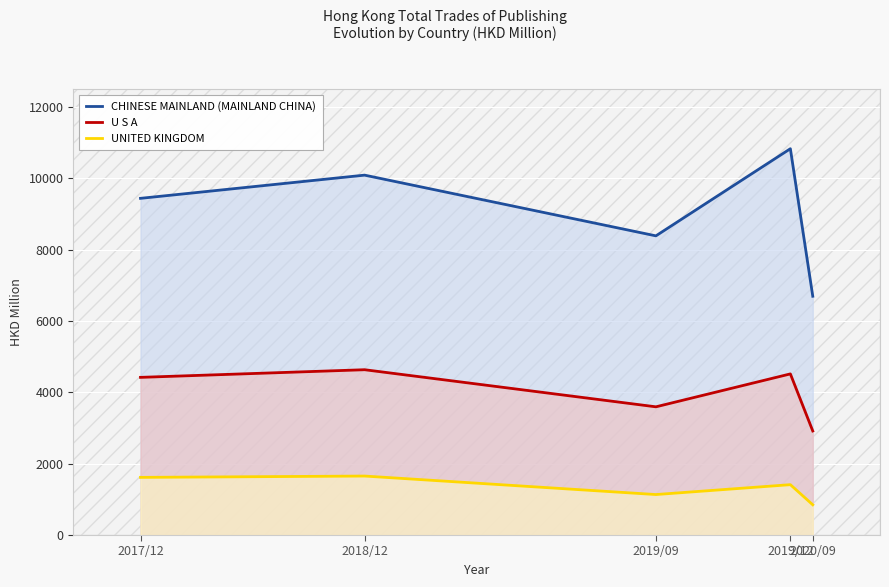

True or false: UNITED KINGDOM and CHINESE MAINLAND (MAINLAND CHINA) intersect in this chart.

False